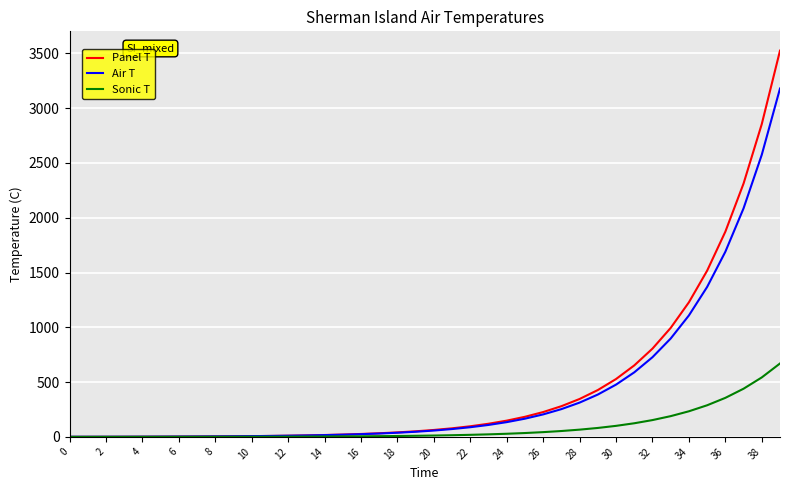

Which series has the widest spread of values?

Panel T